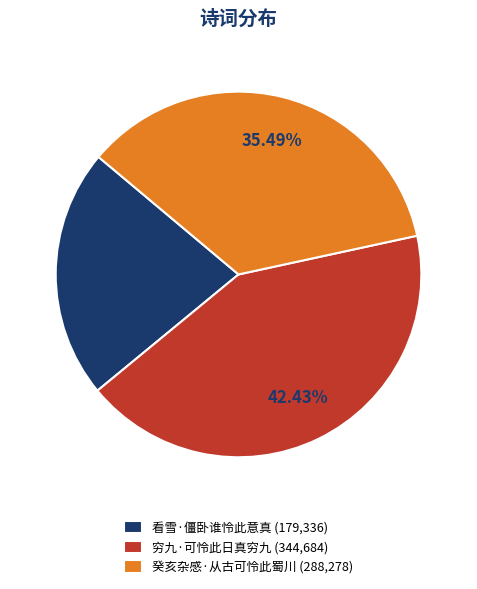

To the nearest percent, what portion does 看雪·僵卧谁怜此意真 represent?

22%